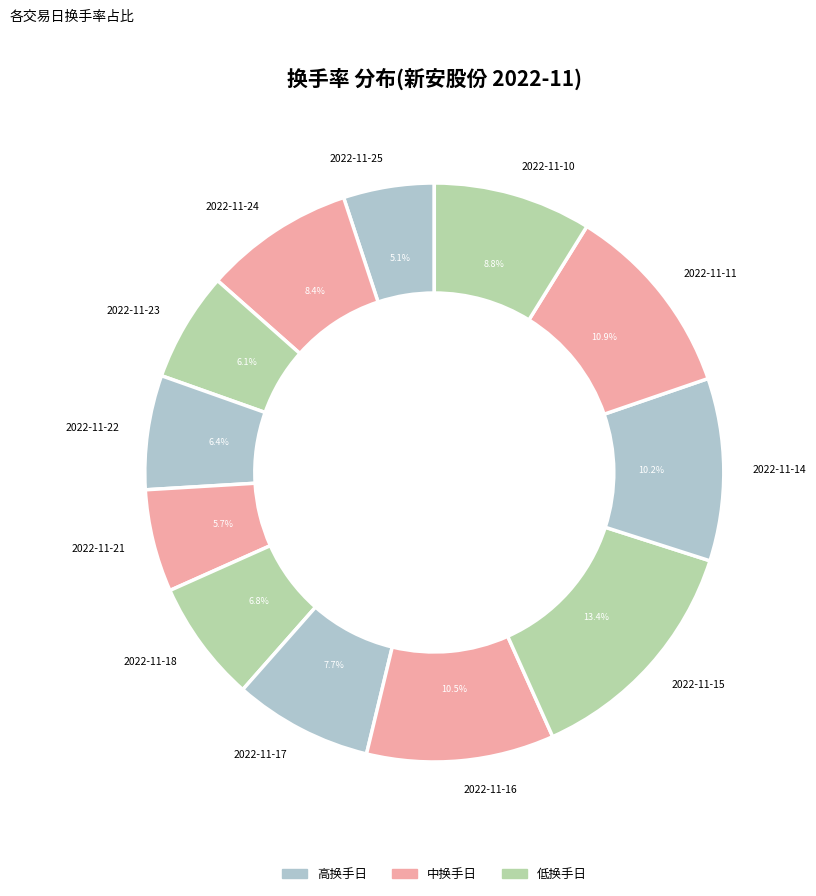

What is the largest slice in the pie chart?

2022-11-15